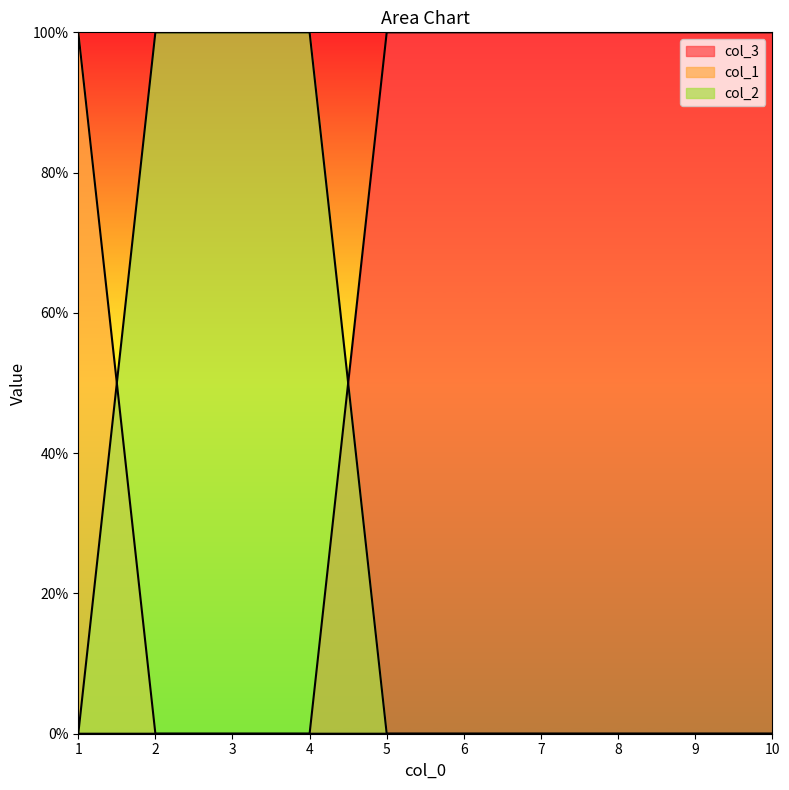

How many lines are shown in the chart?

3